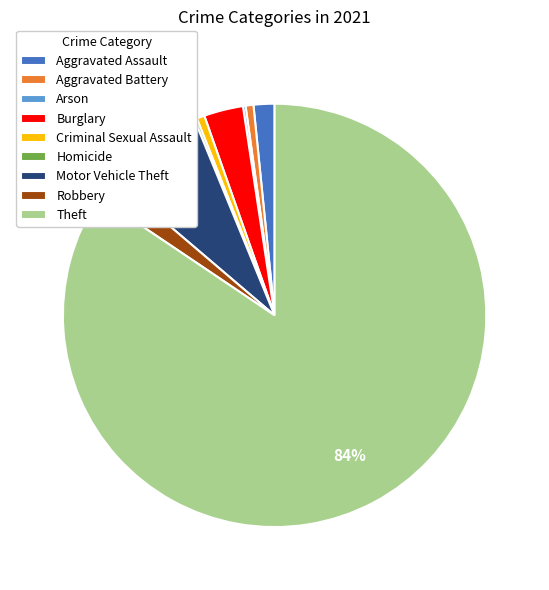

Which has a higher value, Aggravated Battery or Motor Vehicle Theft?

Motor Vehicle Theft